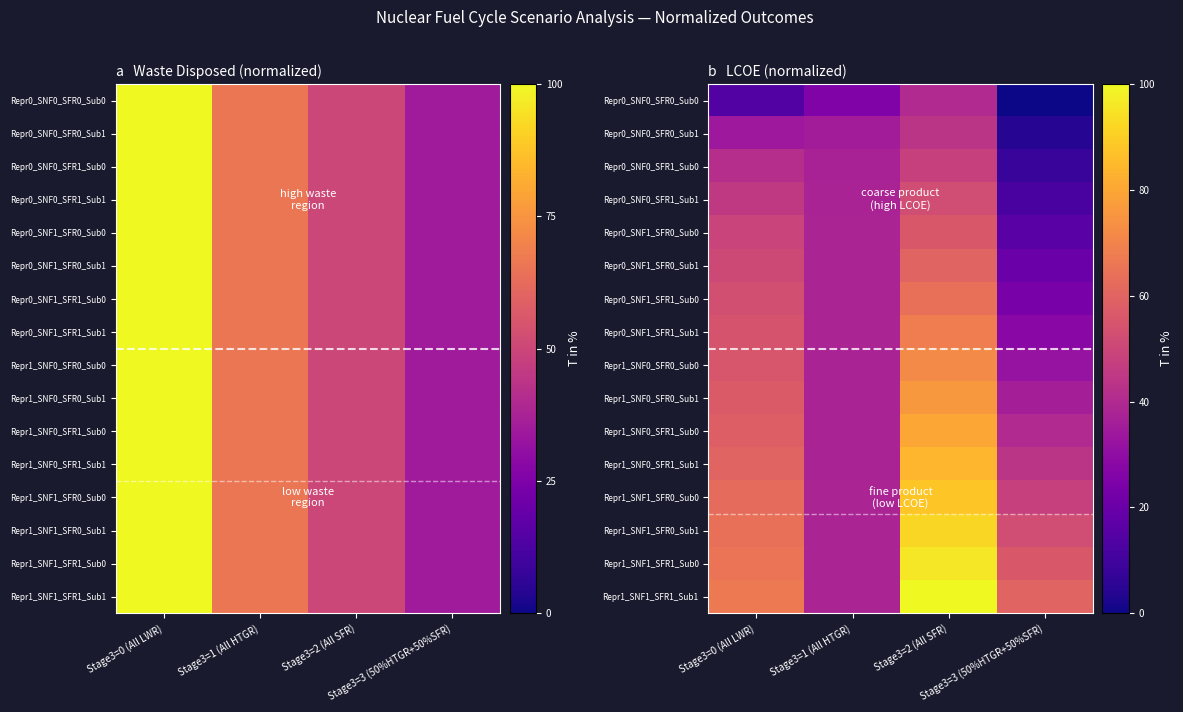

What is the difference between the highest and lowest values at Stage3=3 (50%HTGR+50%SFR)?

0.1